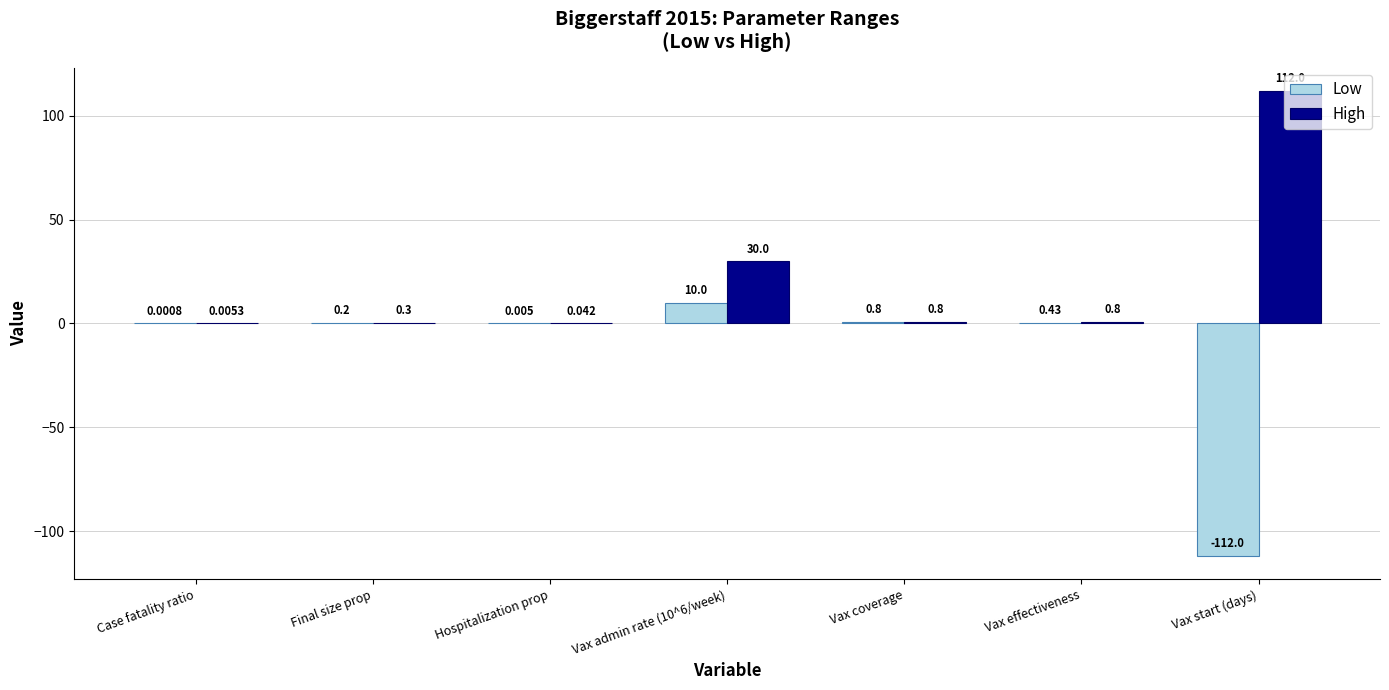

Which category has the highest value in the High series?

Vax start (days)